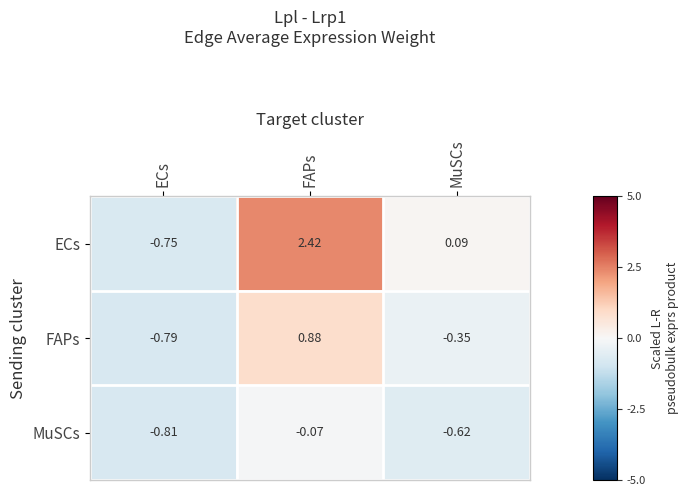

At which label is ECs closest to 0?

MuSCs